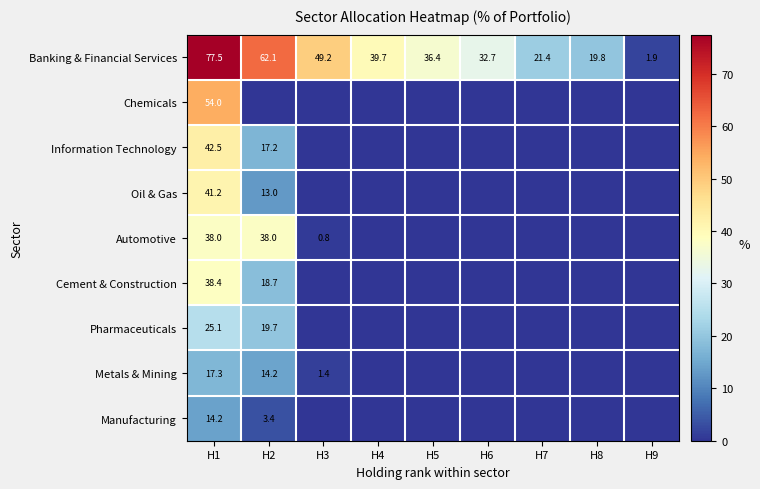

Which category has the highest value in the Manufacturing series?

H1